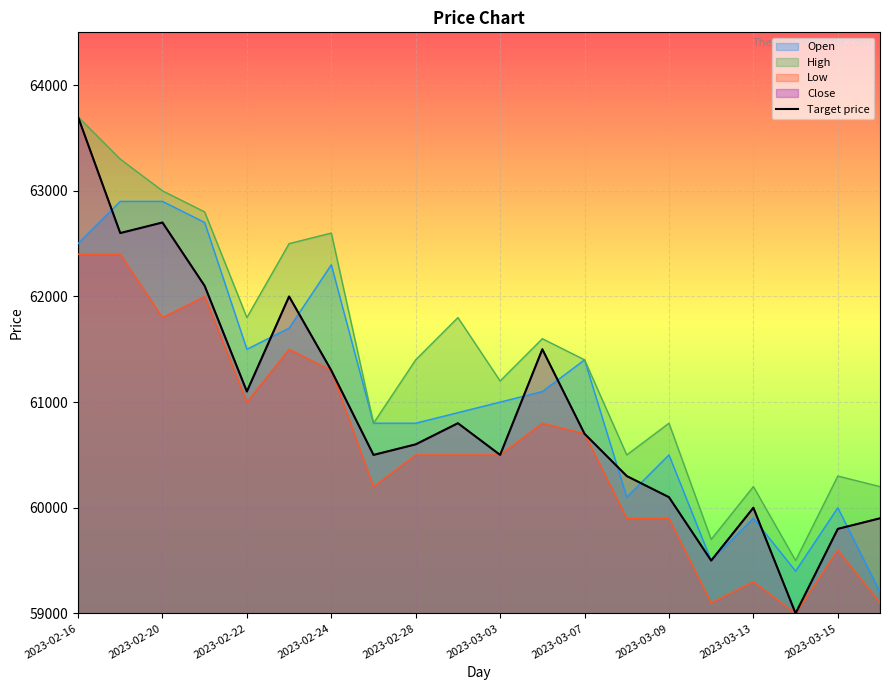

How many interior local peaks (higher than both neighbors) does the data have?

5